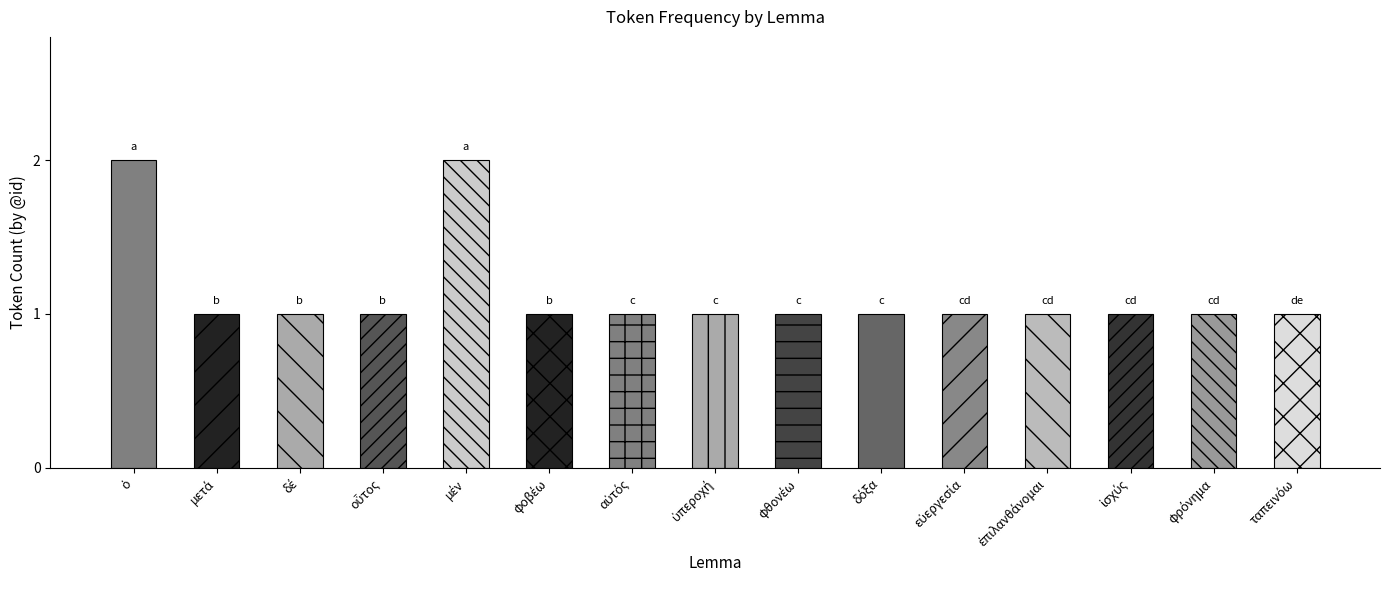

What is the sum of all values?

17